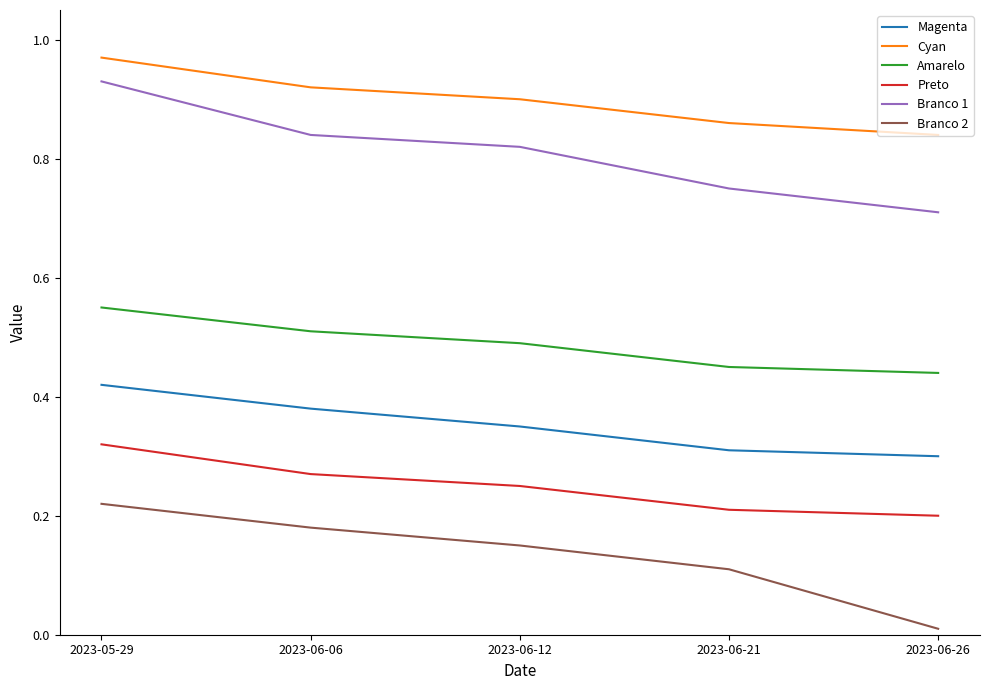

Count the number of data series in this chart.

6